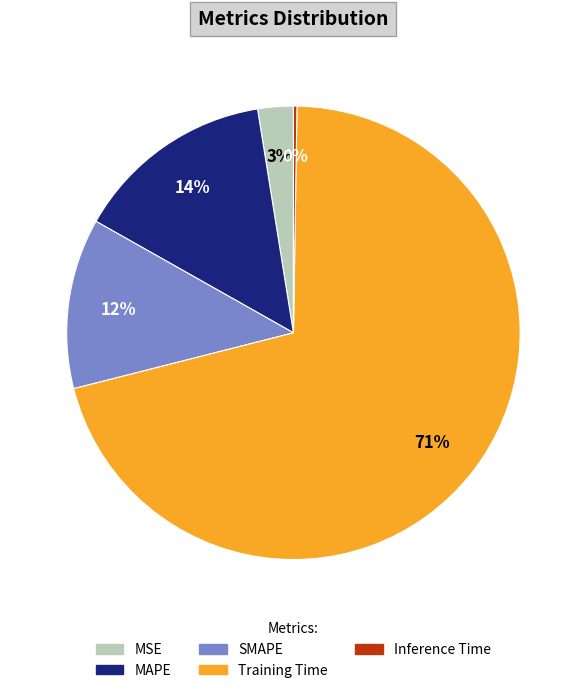

What is the largest slice in the pie chart?

Training Time